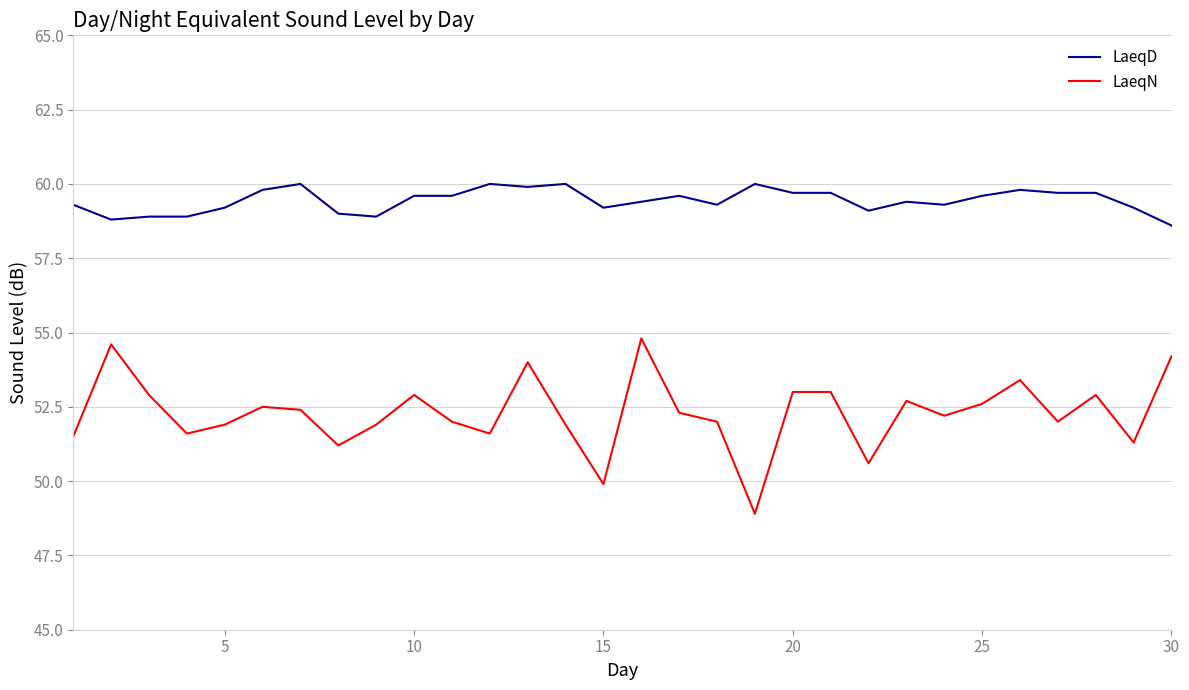

Which series has the largest total across all categories?

LaeqD